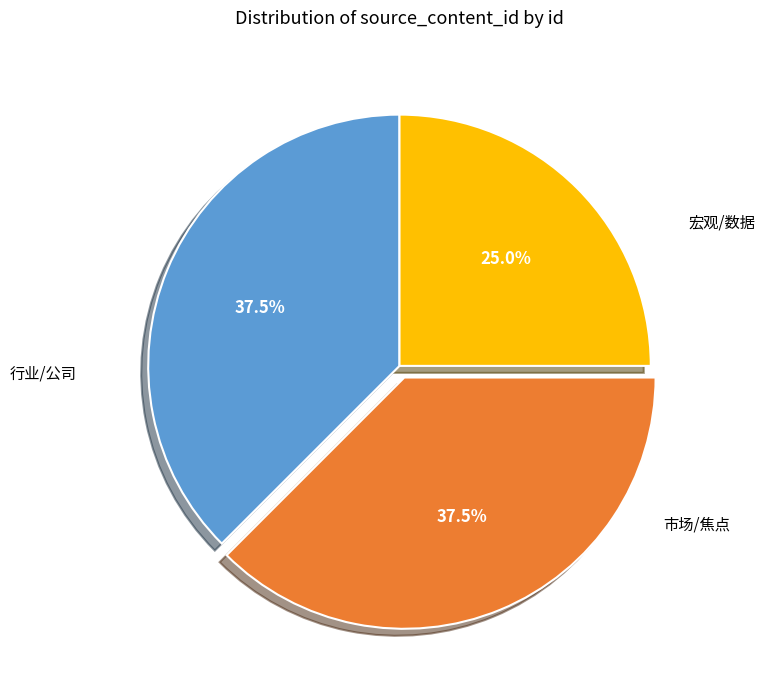

Does any single category account for the majority?

No